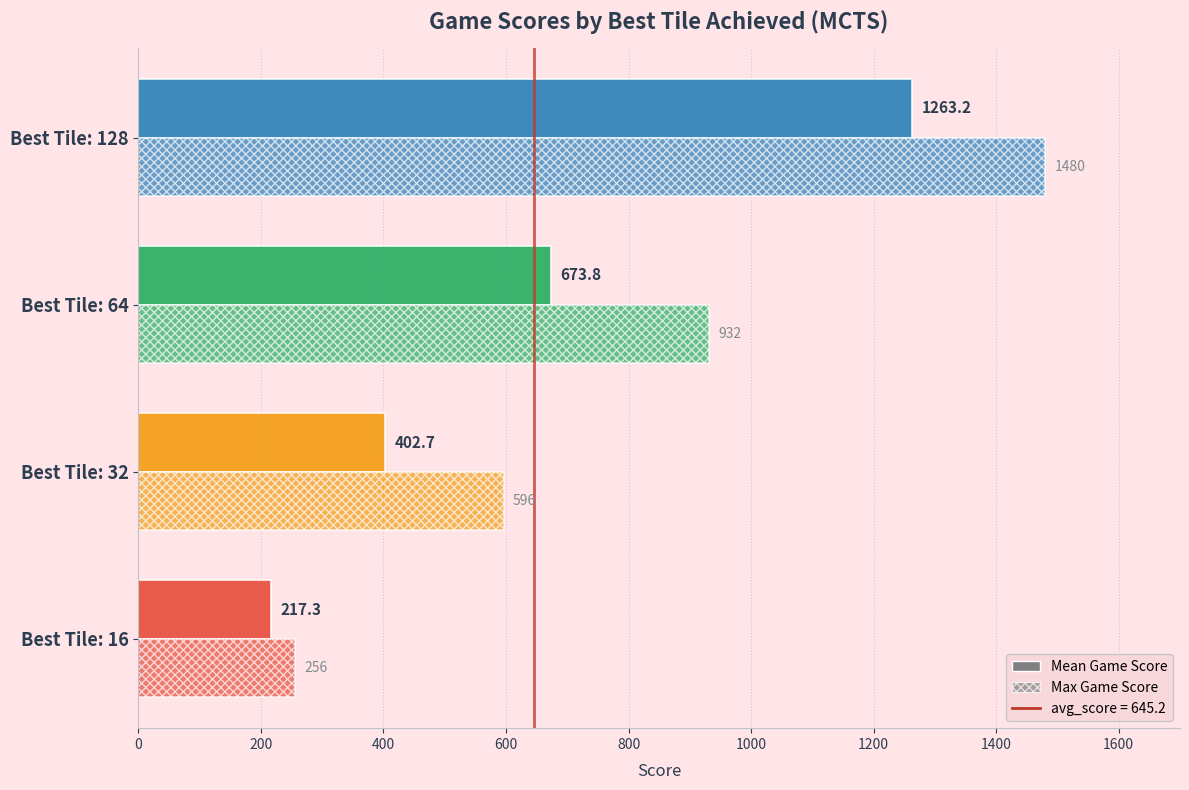

How many data points in Mean Game Score are less than 673?

2